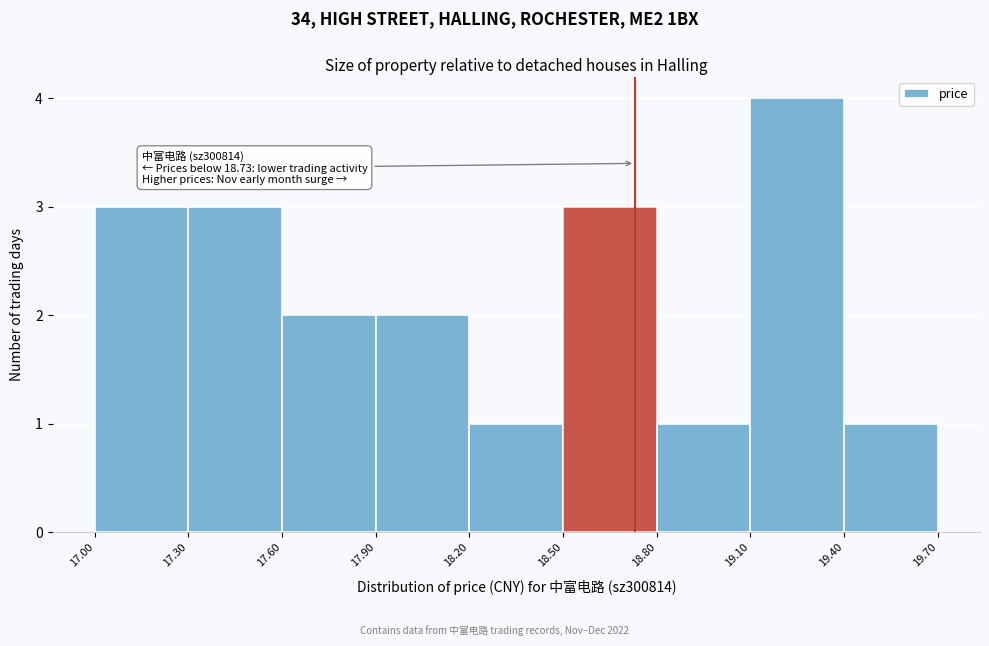

Over which range of the x-axis is the bar tallest?

19.10 to 19.40